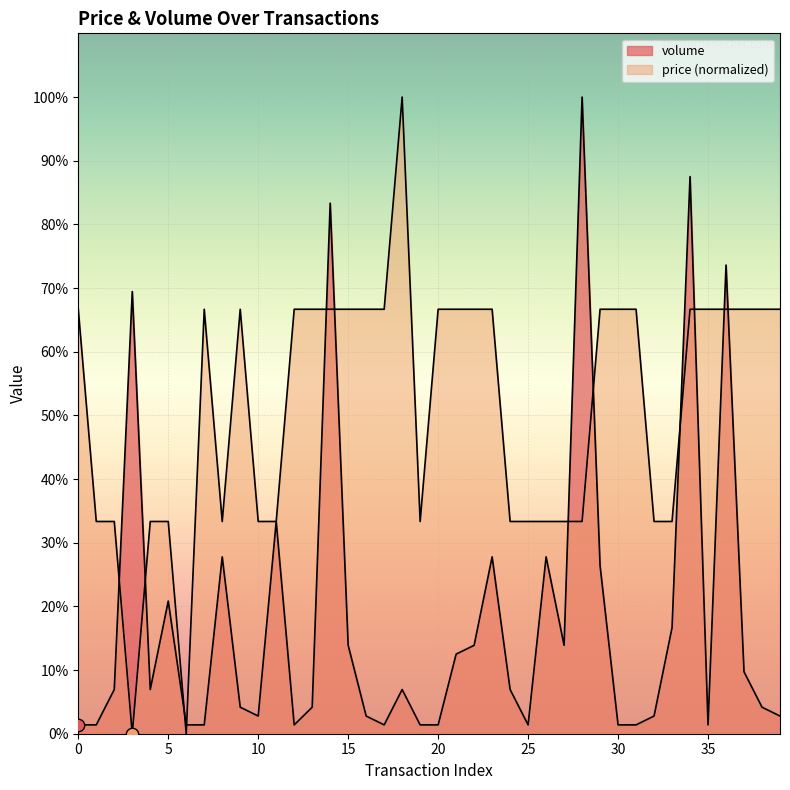

Is the value of price at 17 greater than the value of volume at 34?

No